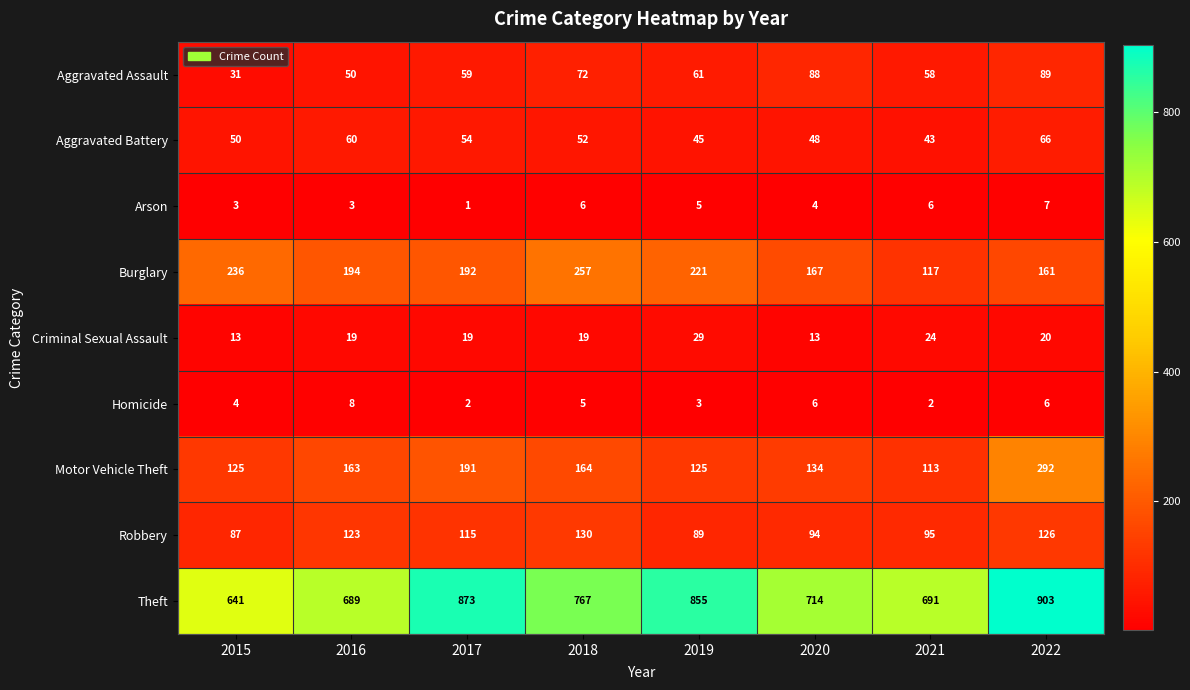

What is the difference between the maximum and second lowest values in the Aggravated Assault series?

39